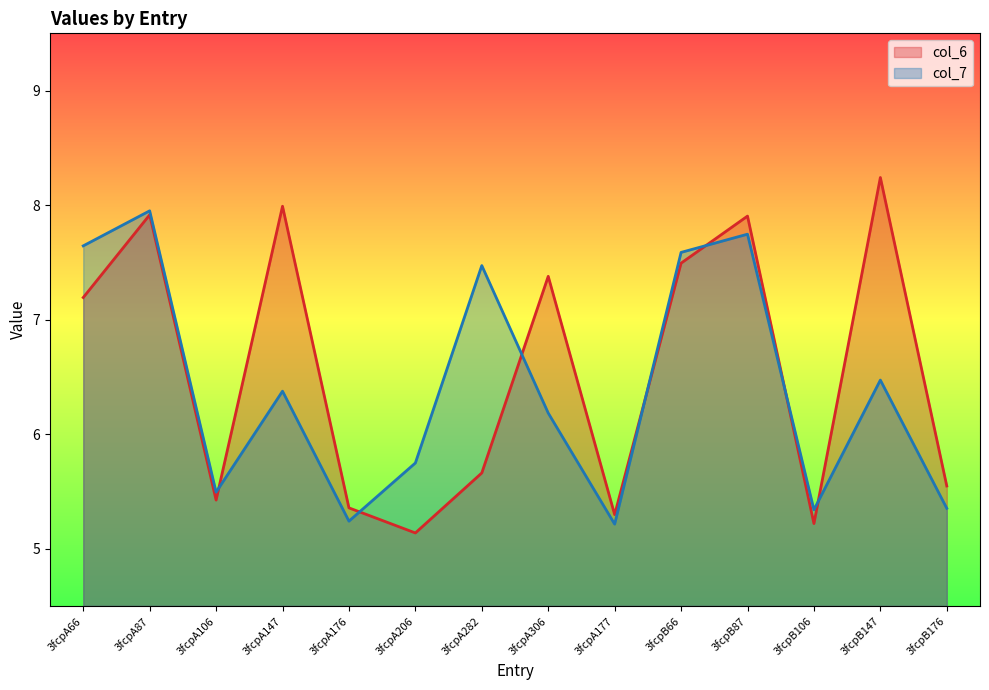

At which label does col_6 first exceed 7?

3fcpA66